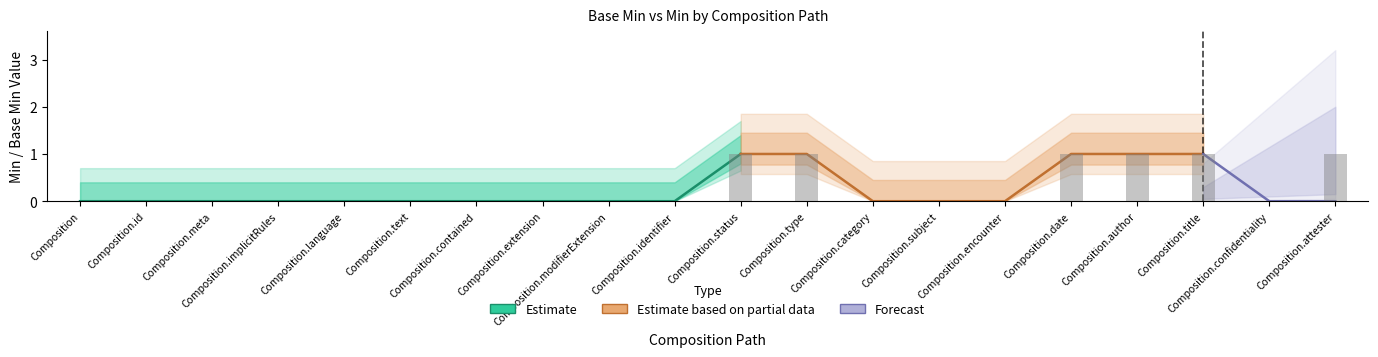

Where is Estimate nearest to the value 0?

Composition